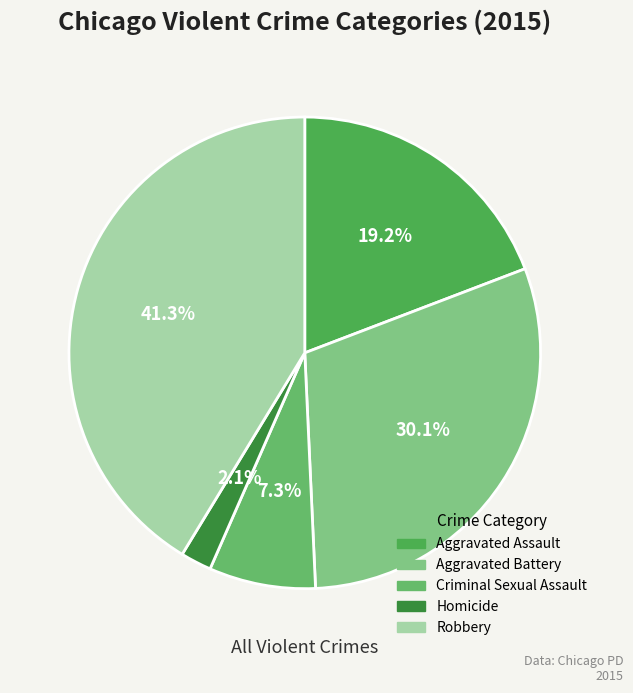

What percentage is the Robbery slice, to the nearest percent?

41%